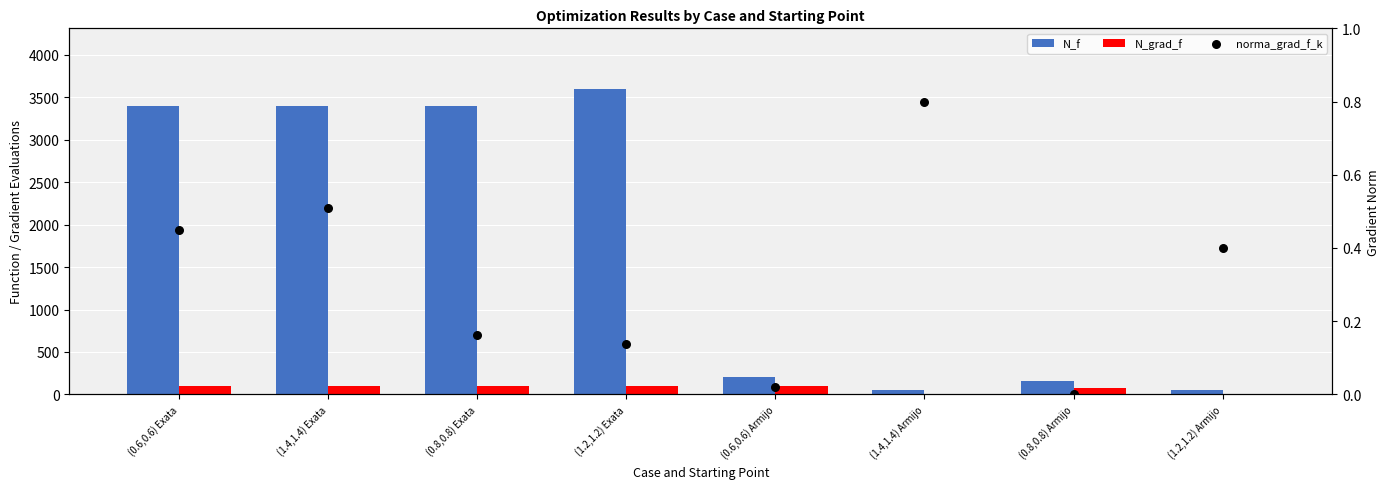

Which series has the largest total across all categories?

N_f